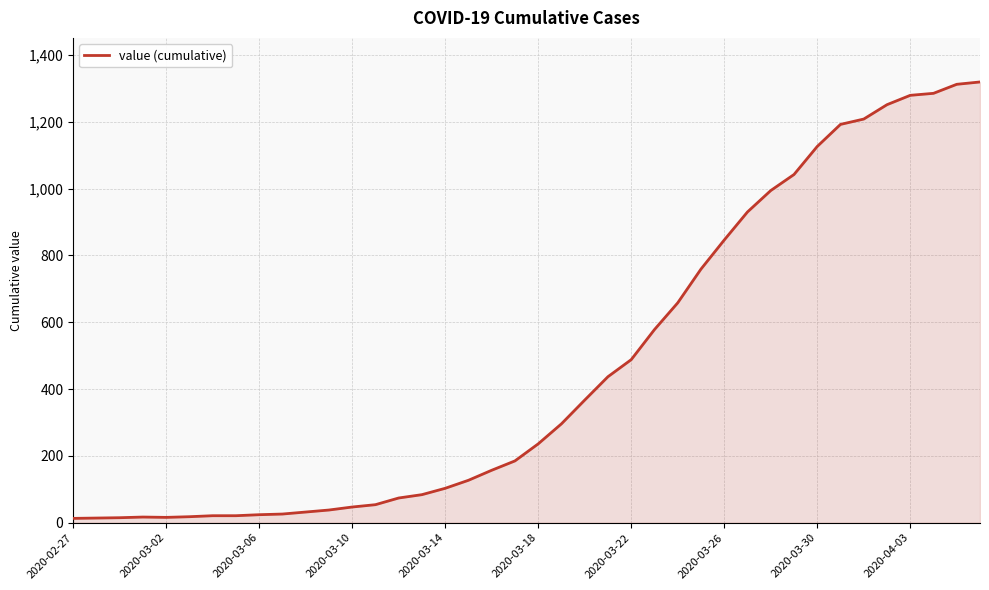

What is the greatest value displayed?

1319